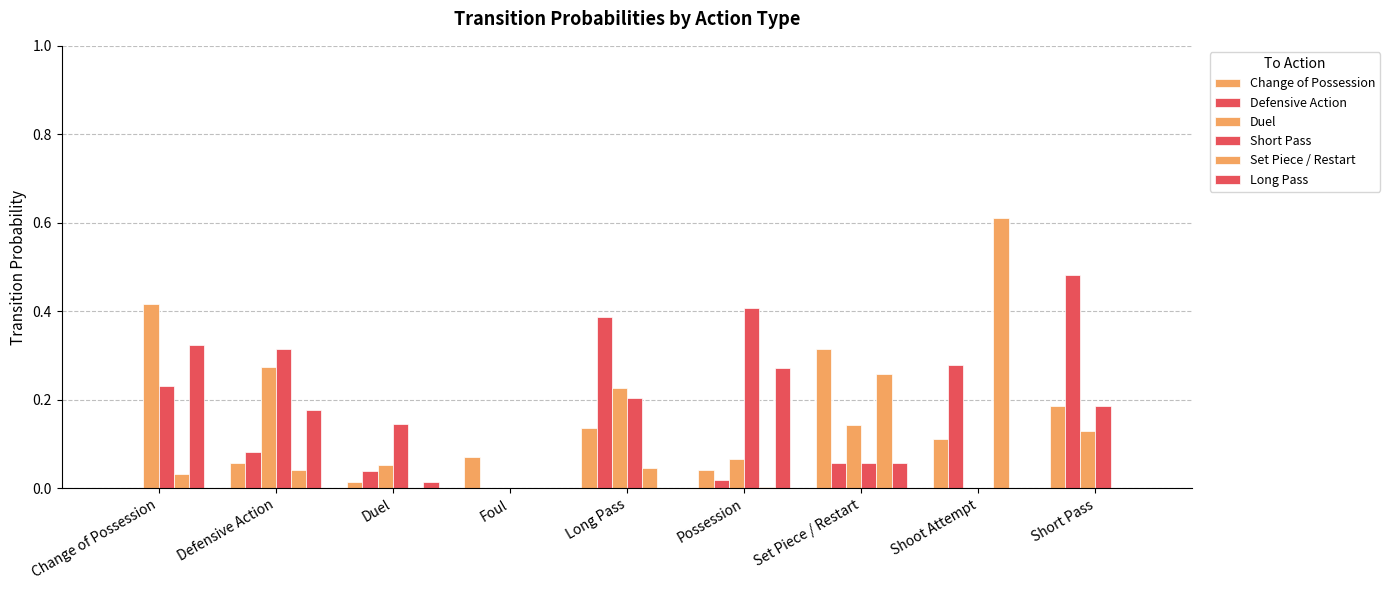

How many groups of bars are there?

9